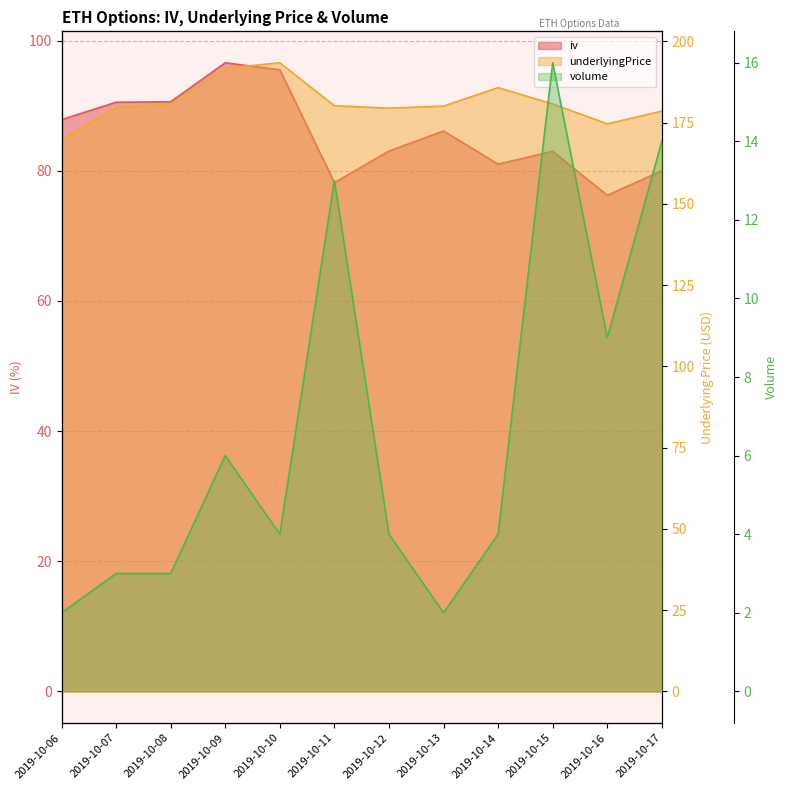

Is it true that volume equals 2.1 at 2019-10-12?

False